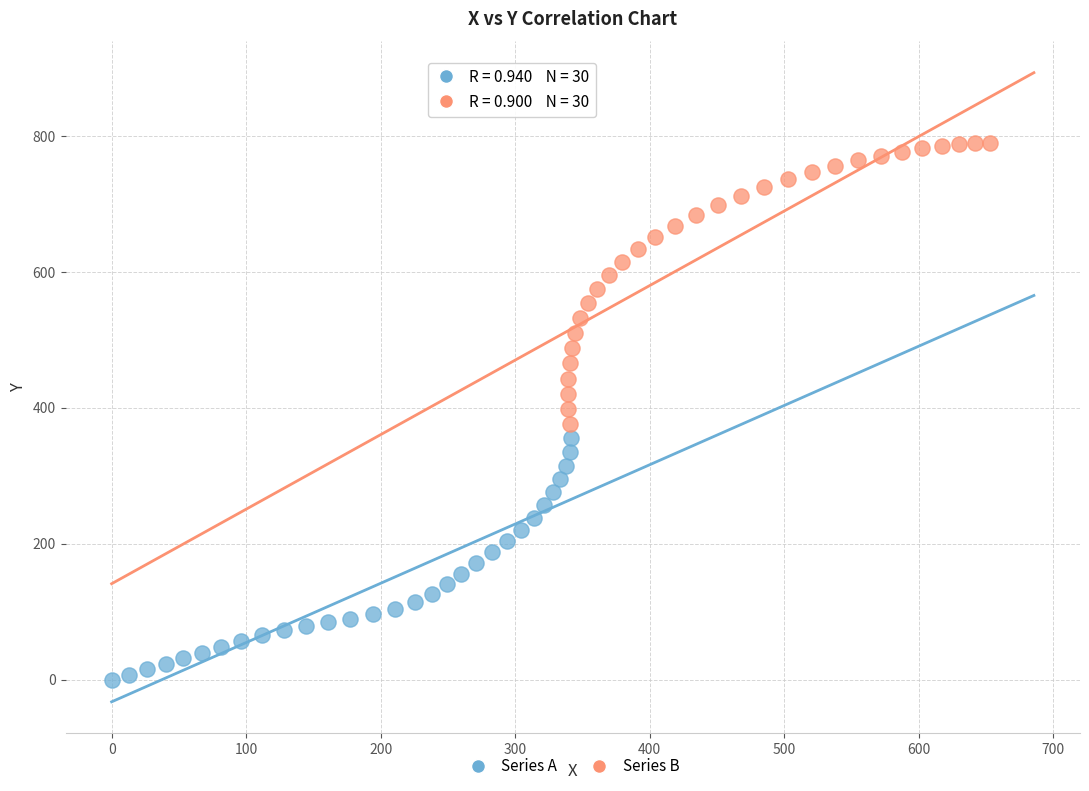

What are all the series names shown in the legend?

Series A, Series B